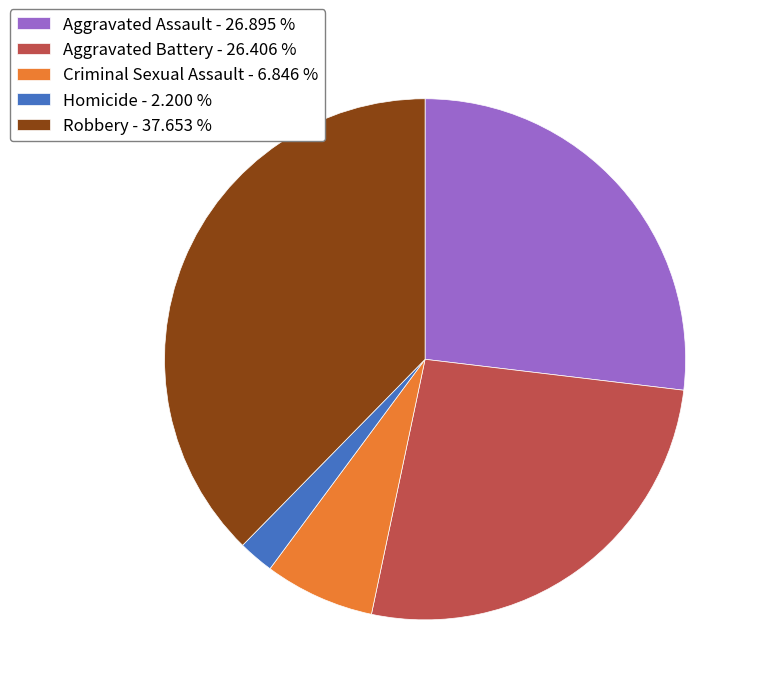

Between Robbery - 37.653 % and Homicide - 2.200 %, which is larger?

Robbery - 37.653 %